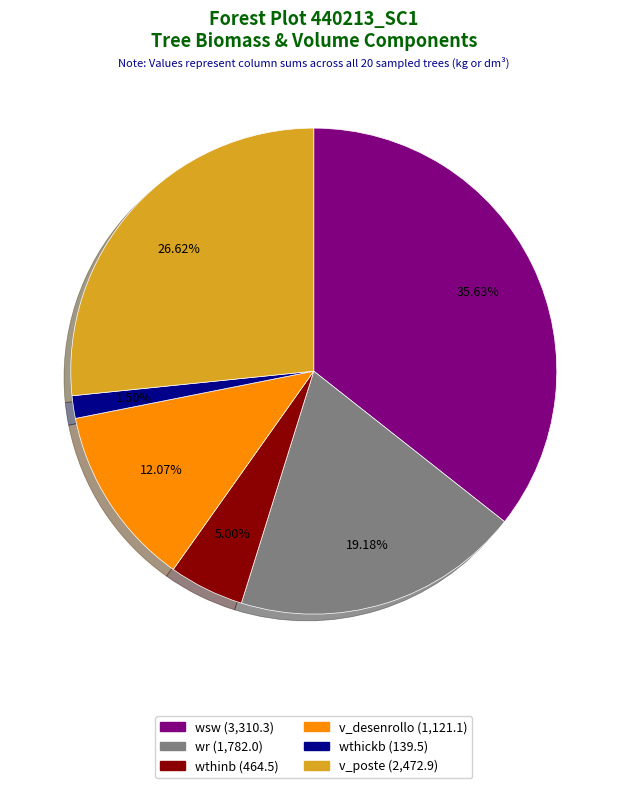

Is there a majority slice in this chart?

No